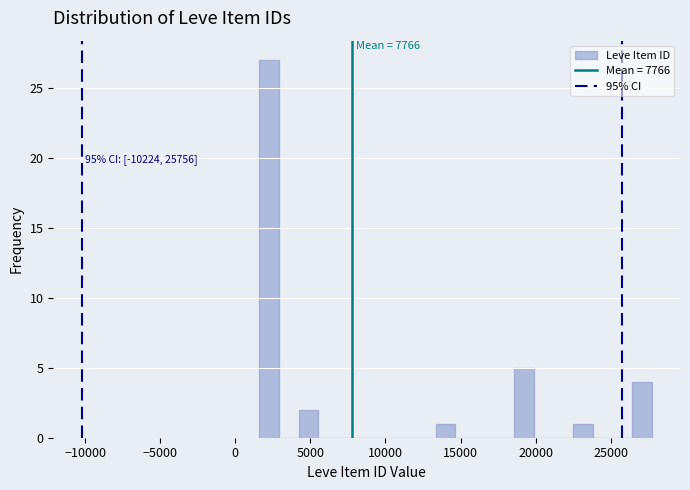

Read against the x-axis, roughly where is the centre of the tallest bar?

2500